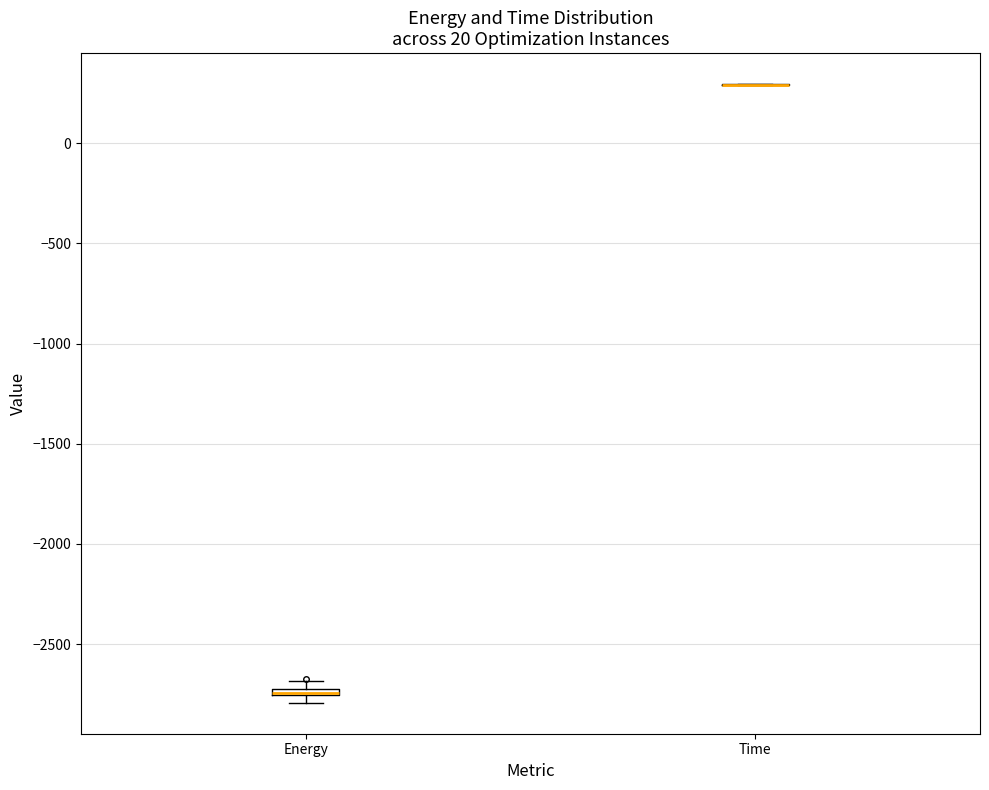

Where is the upper edge of the box for Energy on the y-axis? The values are not printed on the chart, so give them approximately, as read against the axis.

-2700